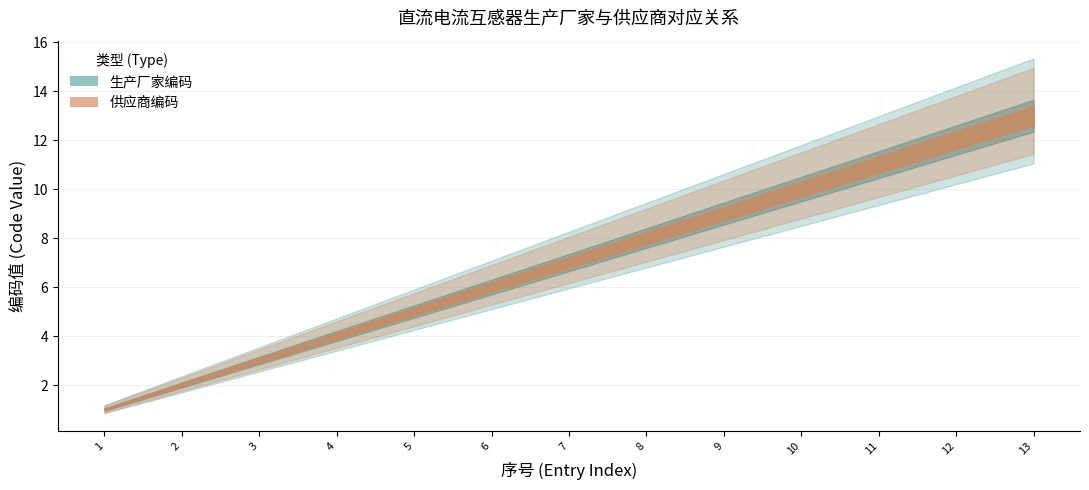

What are all the series names shown in the legend?

manufacturer_code, supplier_code